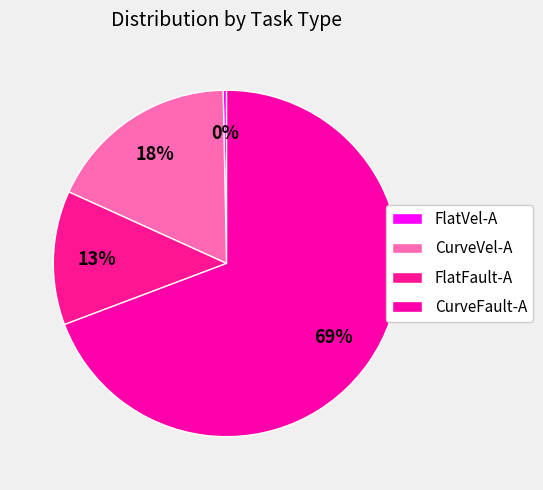

Rank the categories by value from highest to lowest.

CurveFault-A, CurveVel-A, FlatFault-A, FlatVel-A